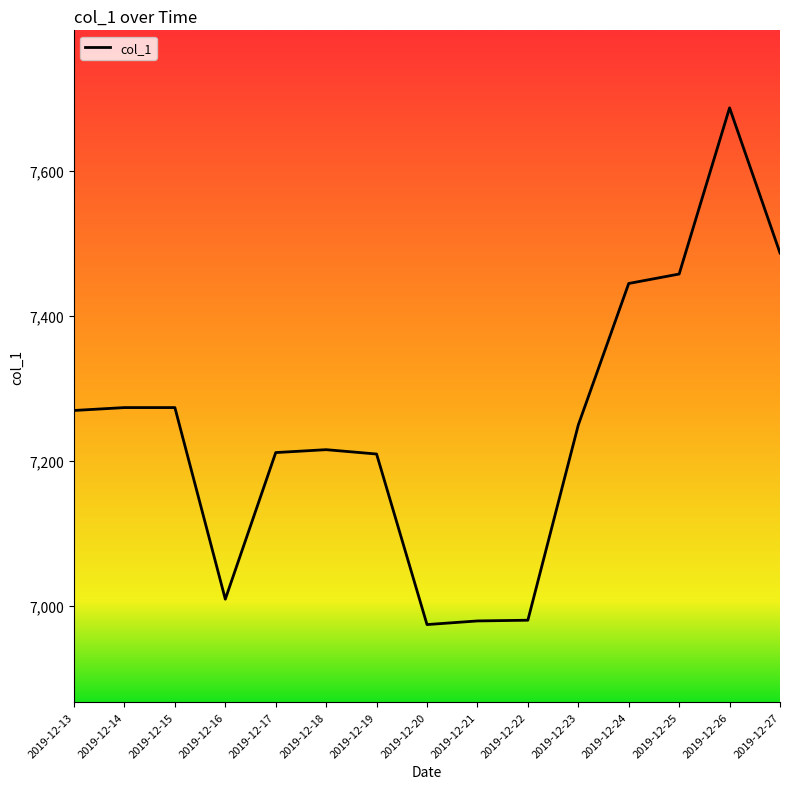

What is the sum of the values at 2019-12-19 and 2019-12-20?

14184.4